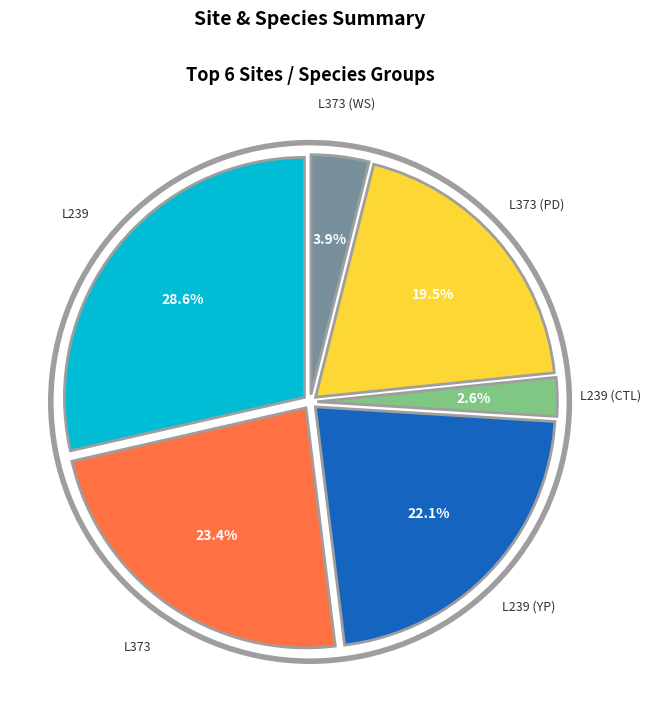

To the nearest percent, what percentage of the pie is L239?

29%